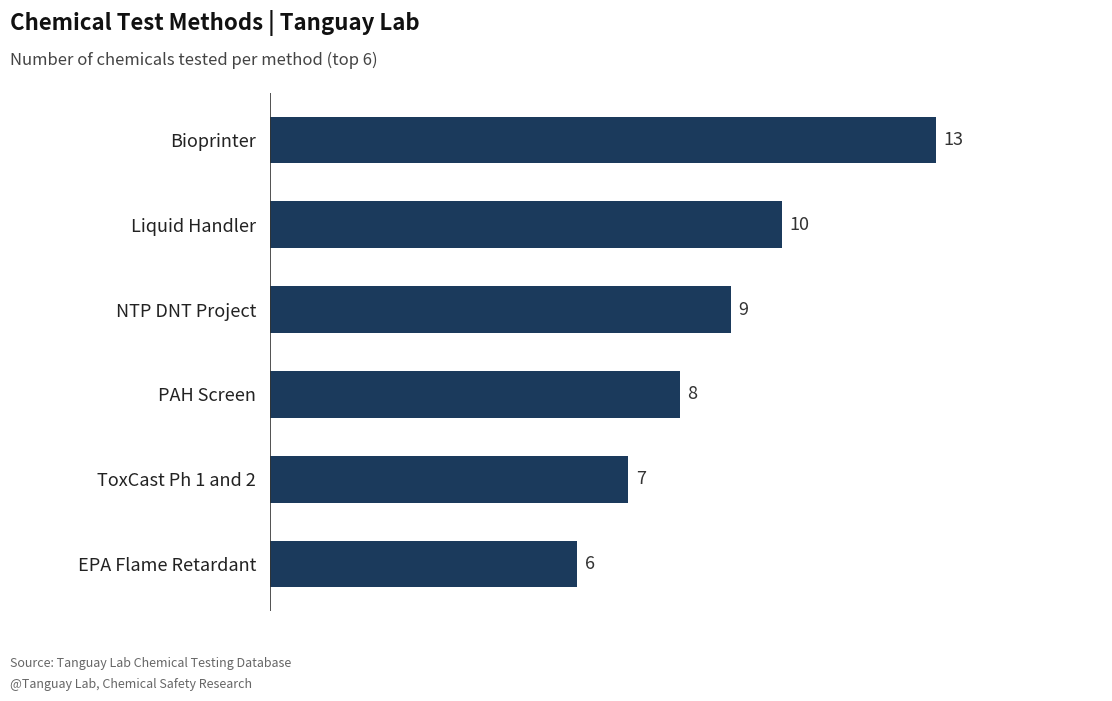

What is the ratio of the value at NTP DNT Project to the value at ToxCast Ph 1 and 2?

1.3